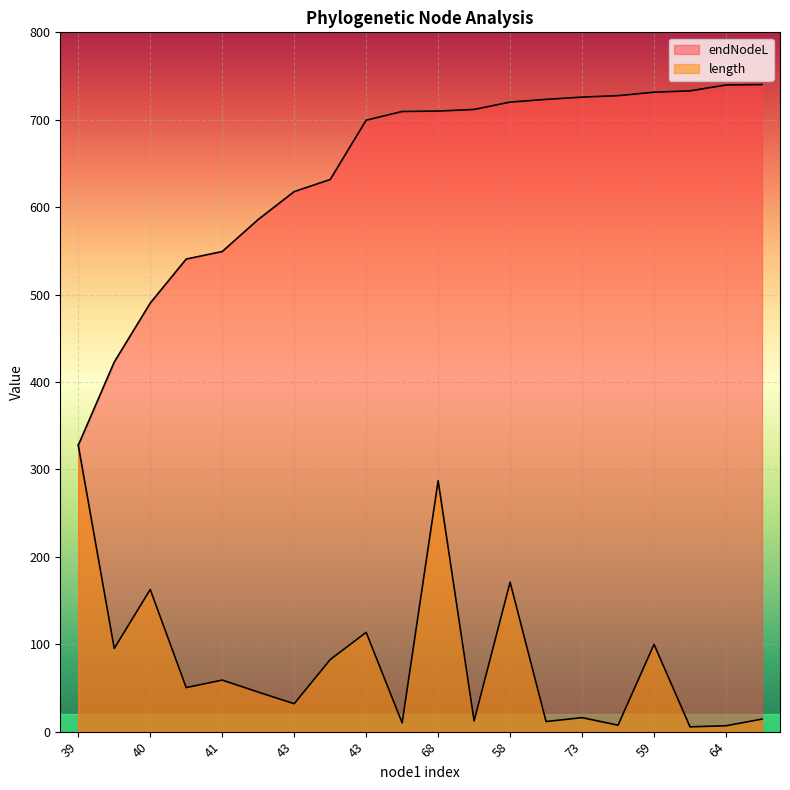

Rank the series at 68 from lowest to highest value.

length, endNodeL